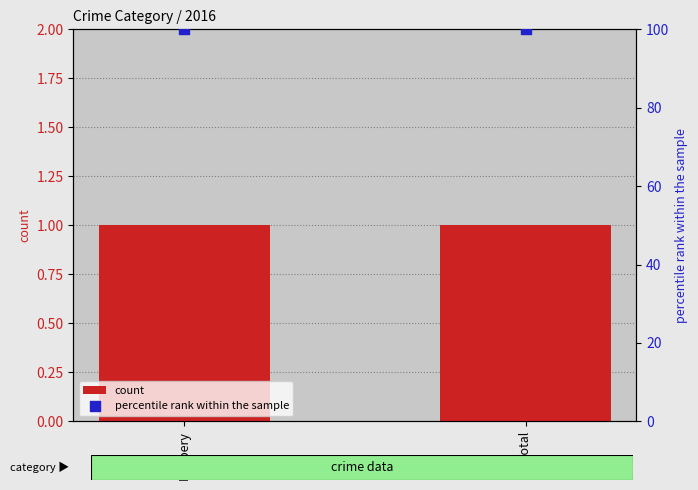

Which series contains the lowest Y value?

count